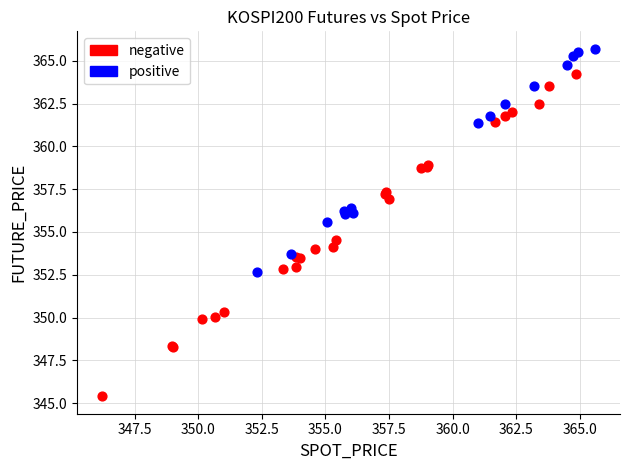

What are all the series names shown in the legend?

negative, positive